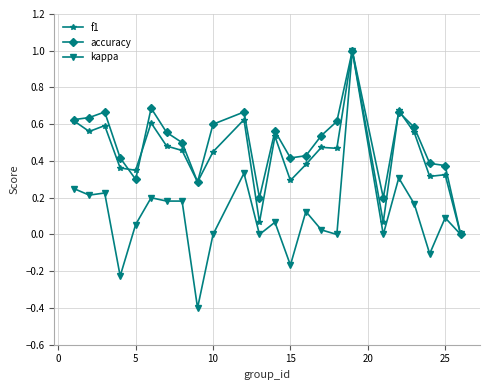

What is the minimum value shown in the chart?

-0.4